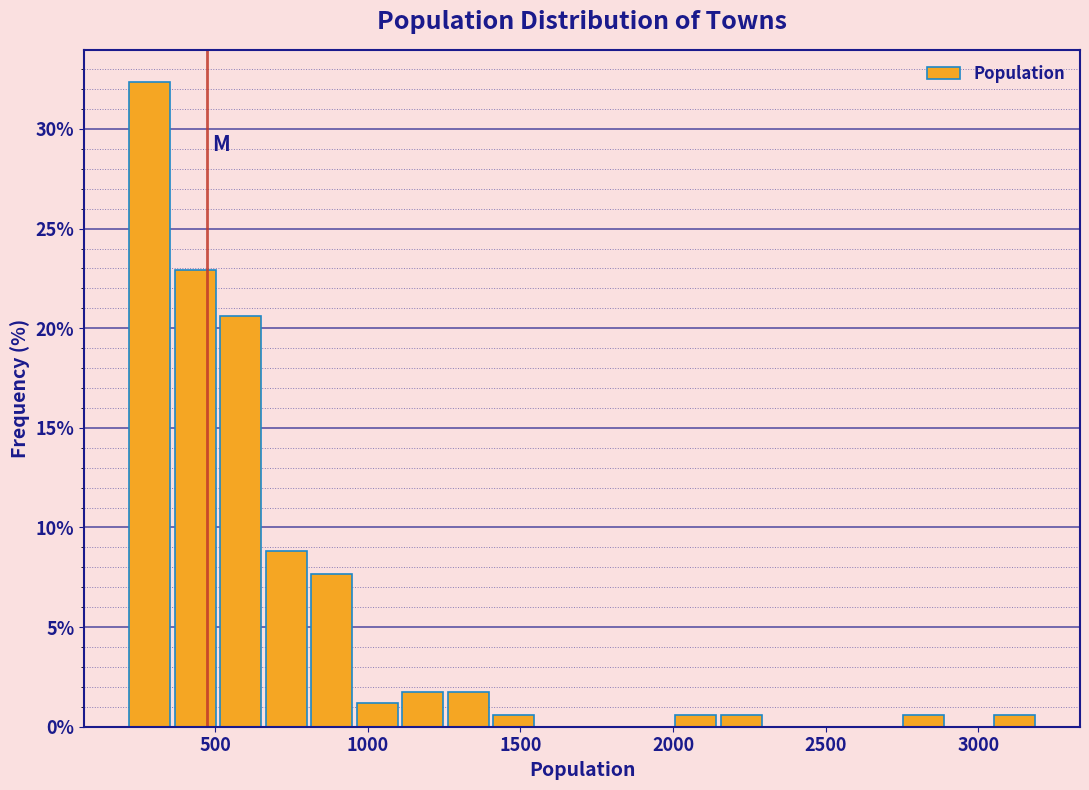

Read against the x-axis, roughly where is the centre of the tallest bar?

300